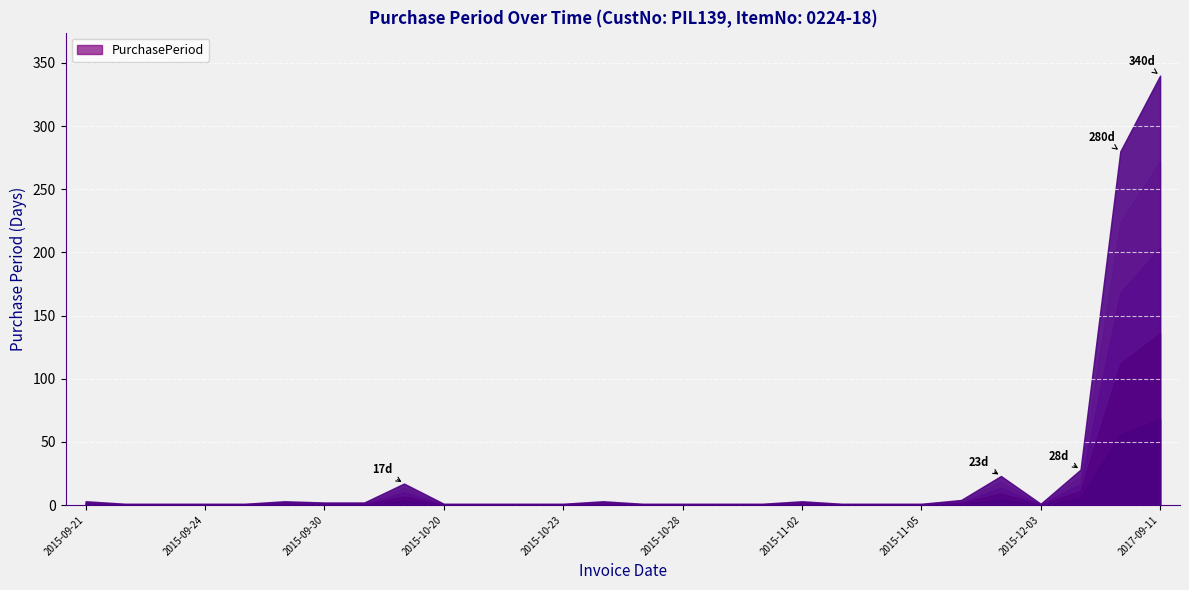

How many interior local peaks (higher than both neighbors) does the data have?

5